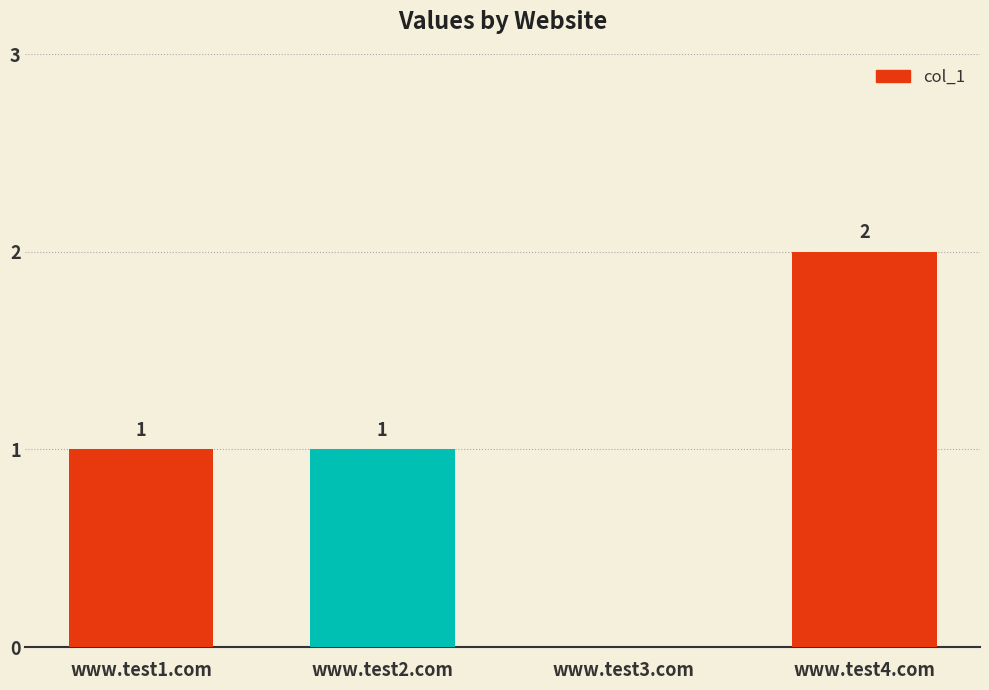

Reading left to right, extract all data points from this chart.

www.test1.com=1	www.test2.com=1	www.test3.com=0	www.test4.com=2